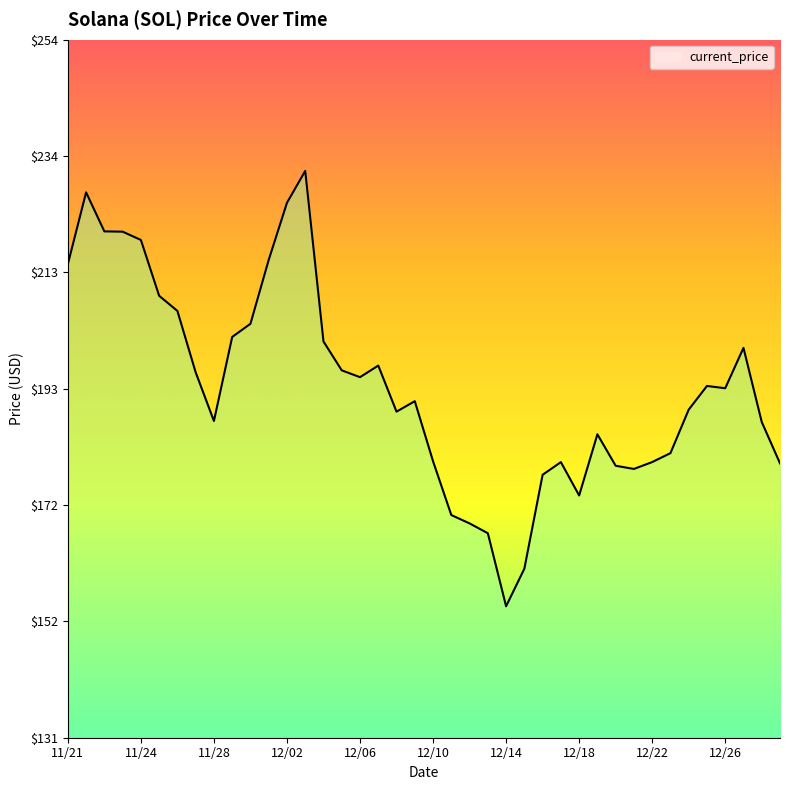

What is the maximum value shown in the chart?

231.0